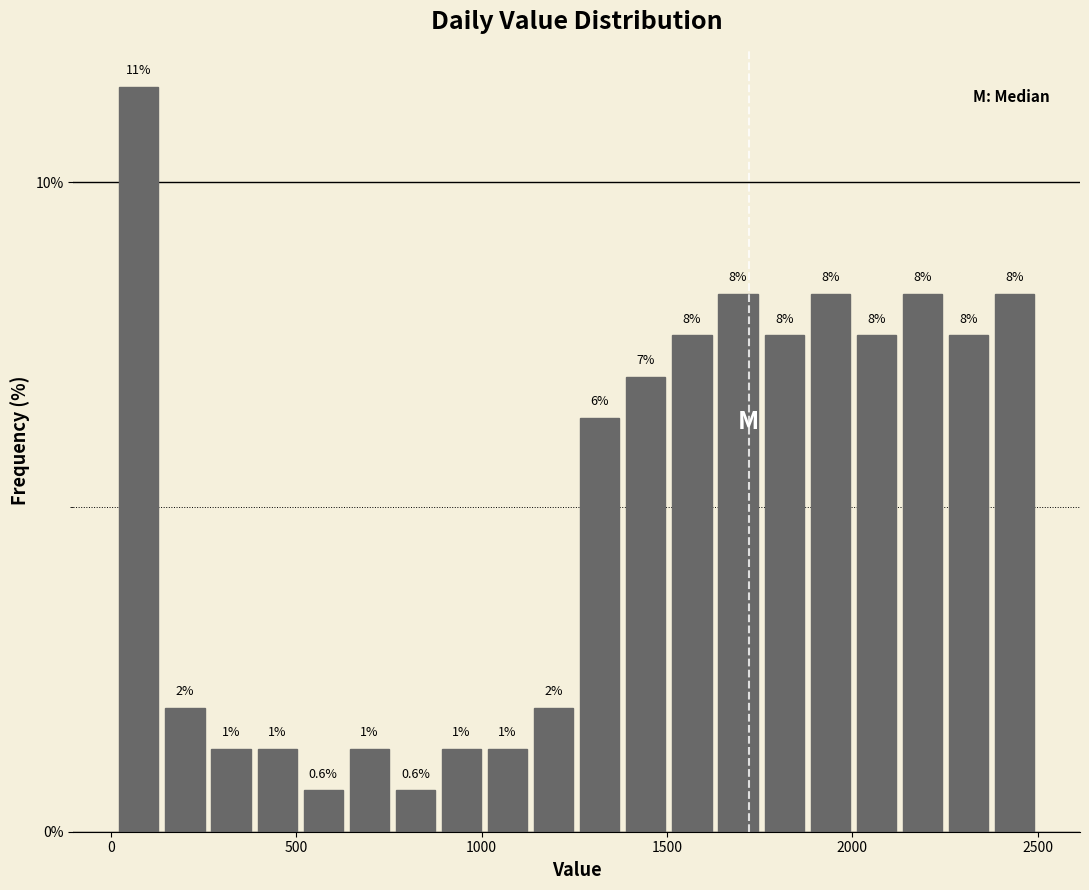

Around what value on the x-axis is the tallest bar? Give the approximate position of its centre, as read against the axis.

100